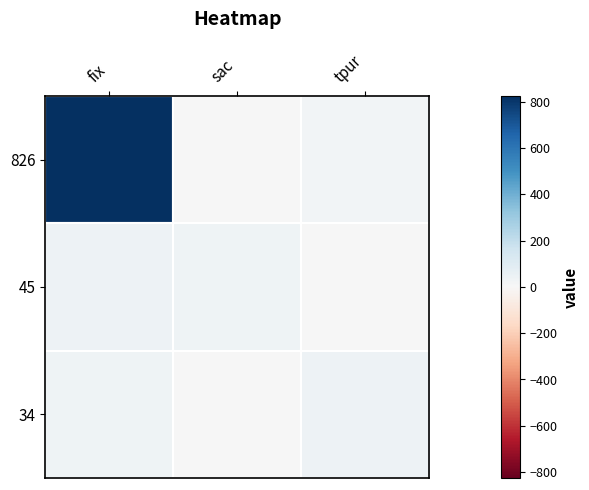

What is the total value across all series at tpur?

64